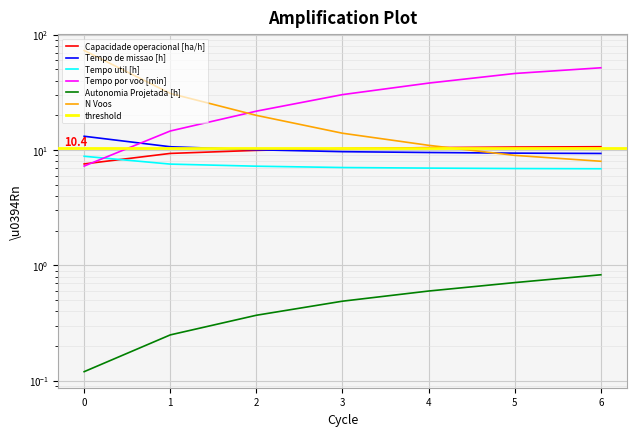

Which series has the largest range (max minus min)?

N Voos